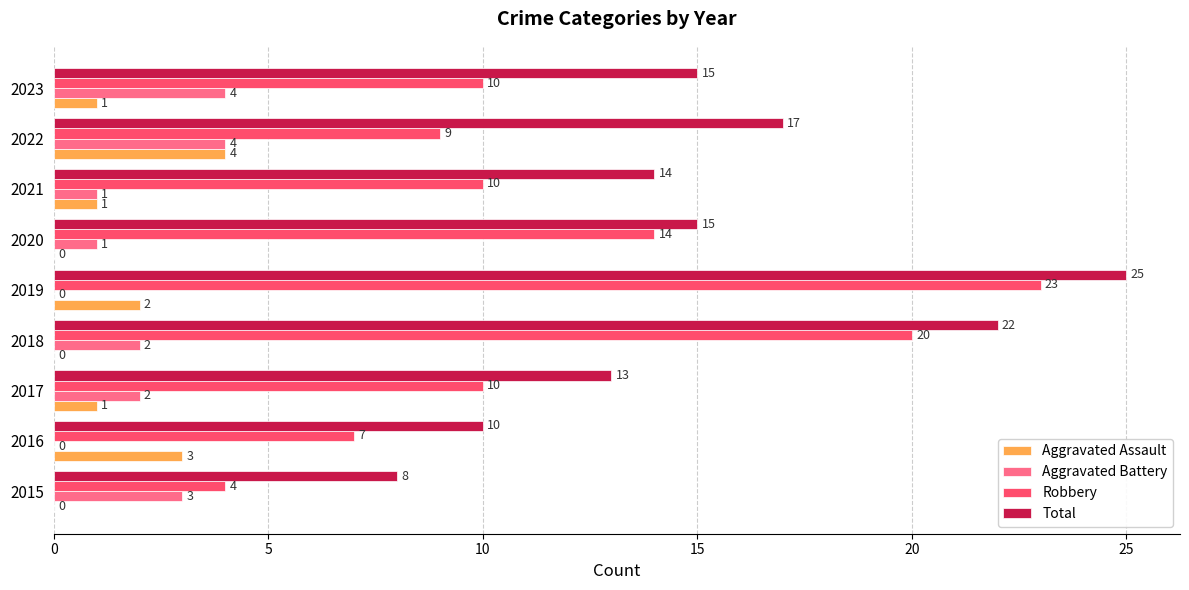

What is the sum of all Aggravated Battery values?

17